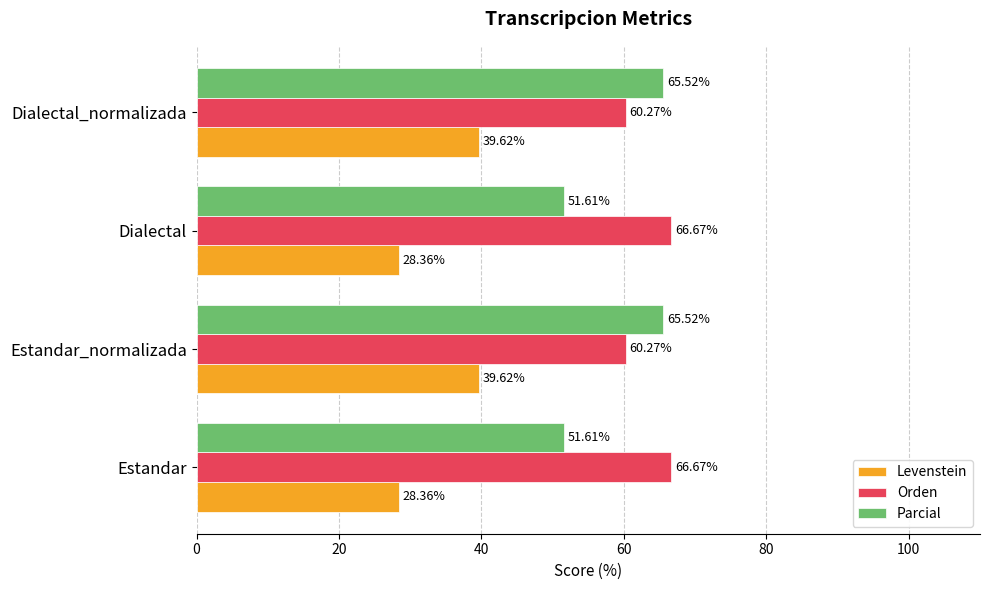

Is the value of Levenstein at Estandar greater than the value of Orden at Estandar?

No